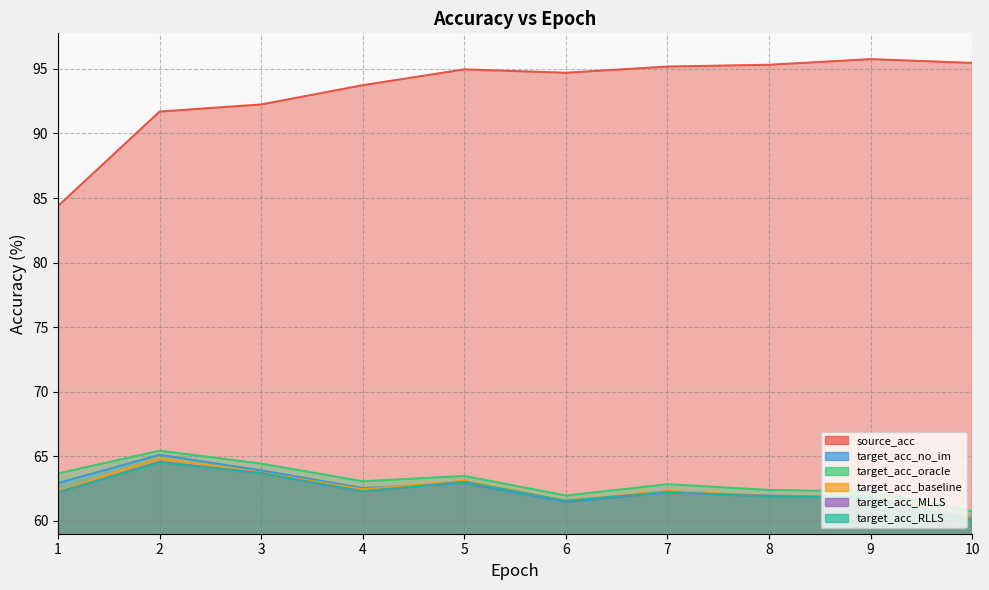

Reading left to right, transcribe all the data shown in this chart.

source_acc: 1=84.4	2=91.7	3=92.2	4=93.7	5=95.0	6=94.7	7=95.2	8=95.3	9=95.8	10=95.5
target_acc_no_im: 1=62.9	2=65.1	3=63.9	4=62.5	5=62.9	6=61.5	7=62.2	8=62.0	9=61.8	10=60.2
target_acc_oracle: 1=63.7	2=65.4	3=64.4	4=63.1	5=63.5	6=62.0	7=62.8	8=62.4	9=62.3	10=60.7
target_acc_baseline: 1=62.3	2=64.9	3=63.7	4=62.4	5=63.1	6=61.6	7=62.3	8=61.9	9=61.9	10=60.2
target_acc_MLLS: 1=62.2	2=64.5	3=63.7	4=62.3	5=63.0	6=61.5	7=62.2	8=61.9	9=61.8	10=60.1
target_acc_RLLS: 1=62.2	2=64.5	3=63.7	4=62.3	5=63.0	6=61.6	7=62.2	8=61.9	9=61.8	10=60.0